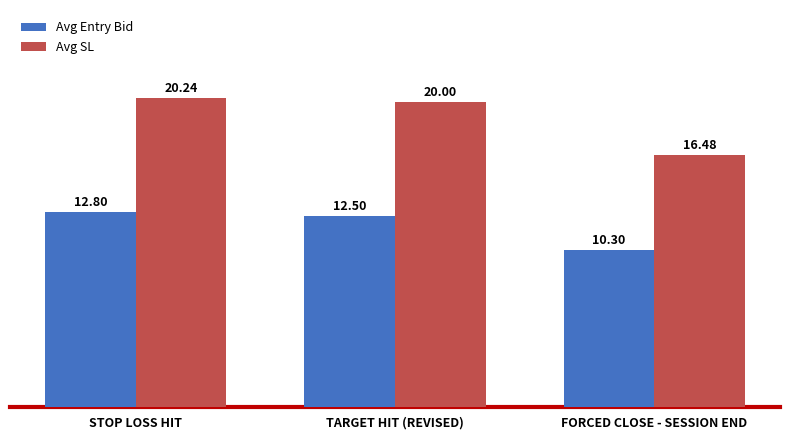

Count the Avg Entry Bid values in the range 10 to 12.

1